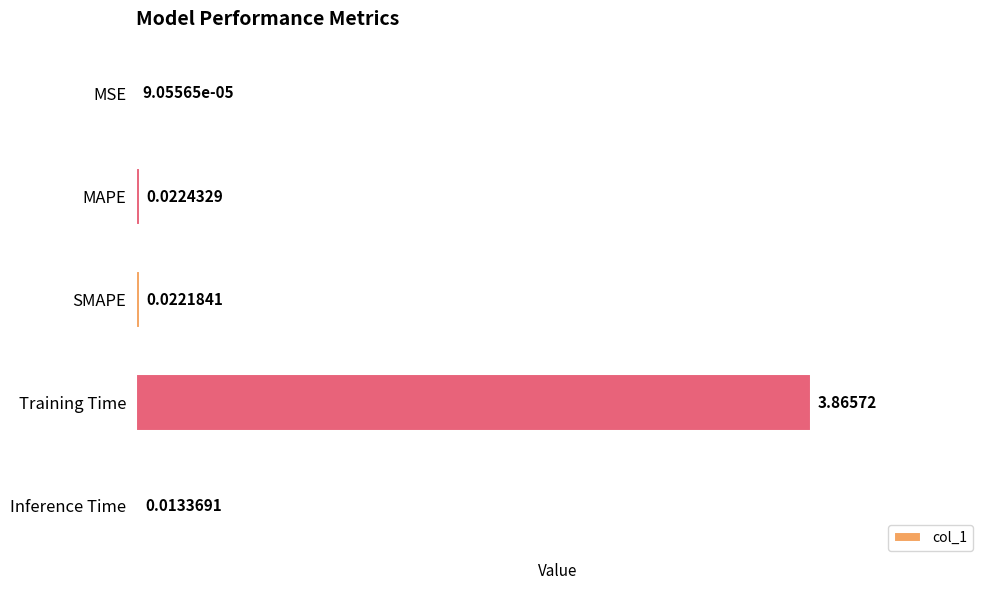

Where is the data nearest to the value 1?

MAPE